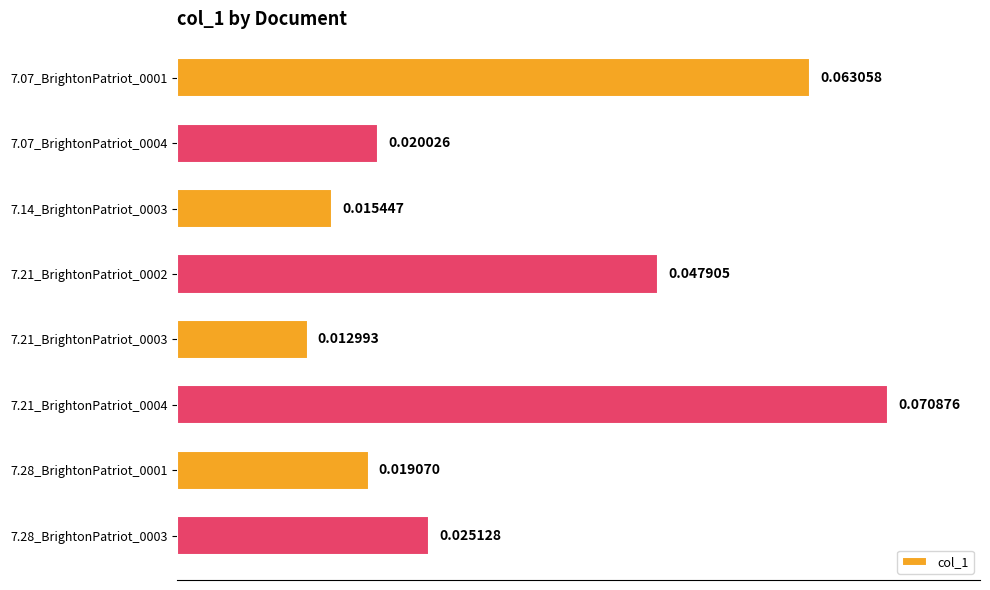

List the labels in order of value, smallest first.

7.21_BrightonPatriot_0003, 7.14_BrightonPatriot_0003, 7.28_BrightonPatriot_0001, 7.07_BrightonPatriot_0004, 7.28_BrightonPatriot_0003, 7.21_BrightonPatriot_0002, 7.07_BrightonPatriot_0001, 7.21_BrightonPatriot_0004